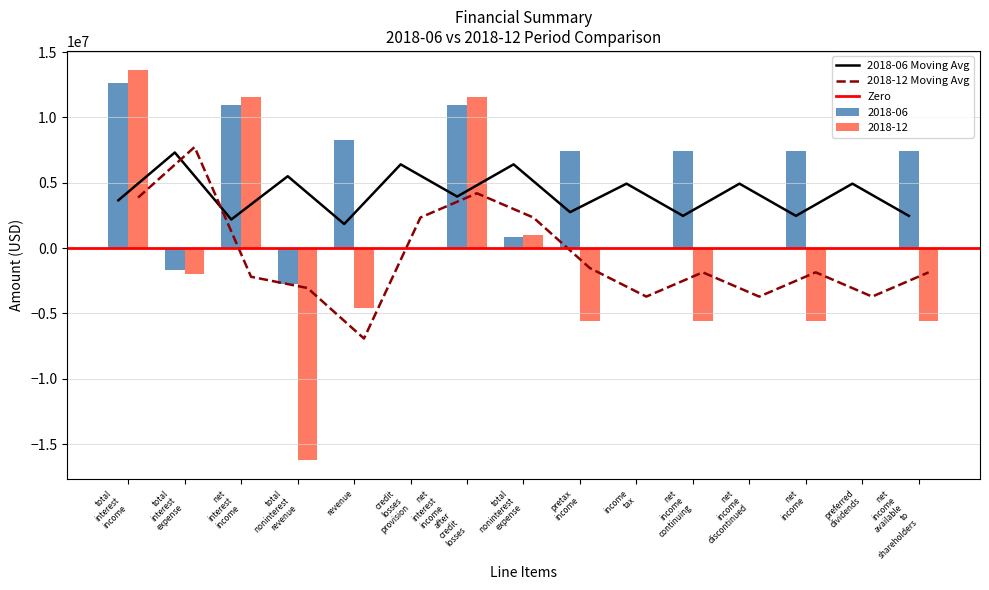

Count the number of categories in the chart.

15